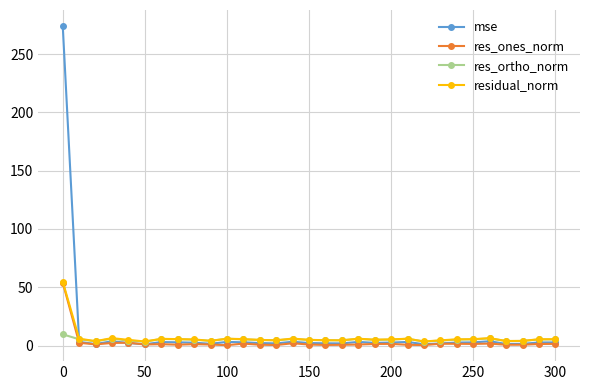

What is the value of the mse point at the 1st from the left?

274.1